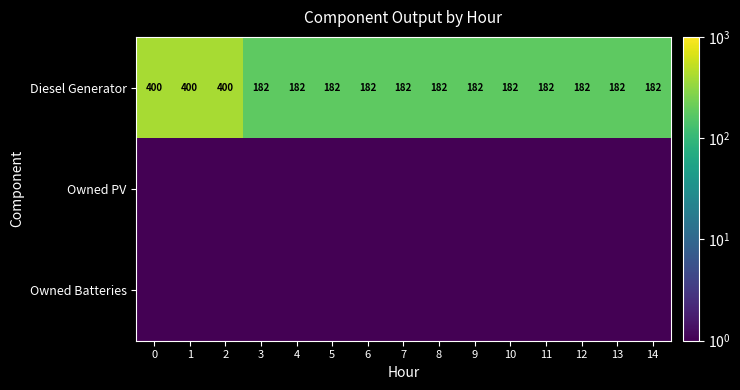

Is it true that Diesel Generator equals 182.0 at 4?

True